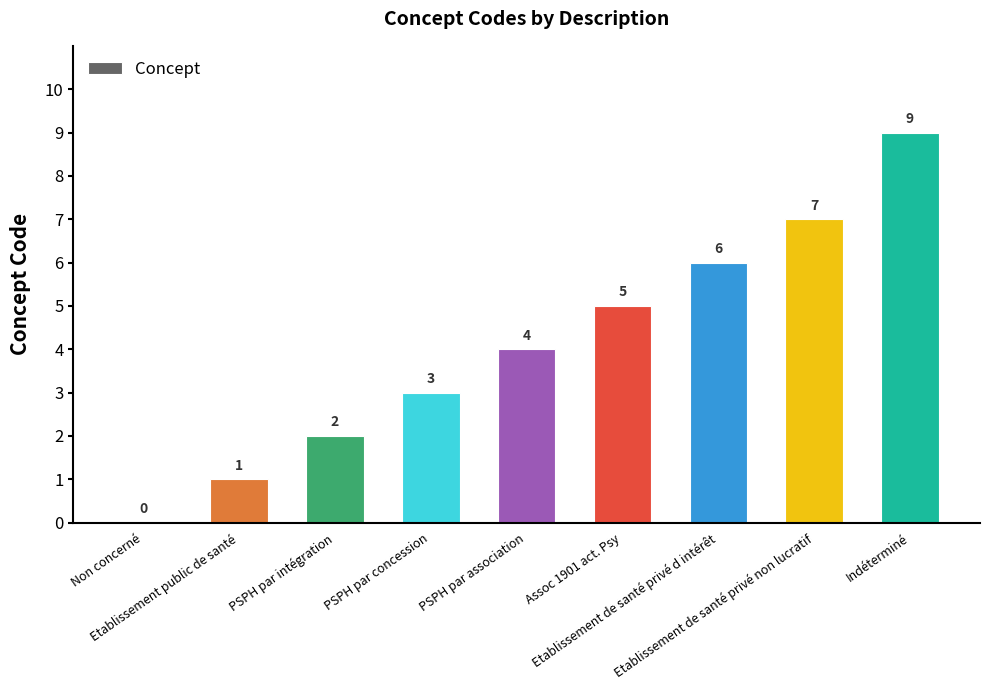

How many values are between 2 and 6?

5